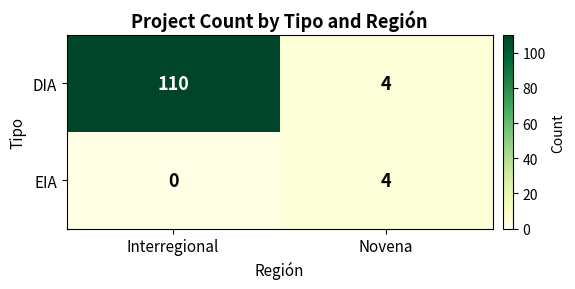

Which series has the largest range (max minus min)?

DIA